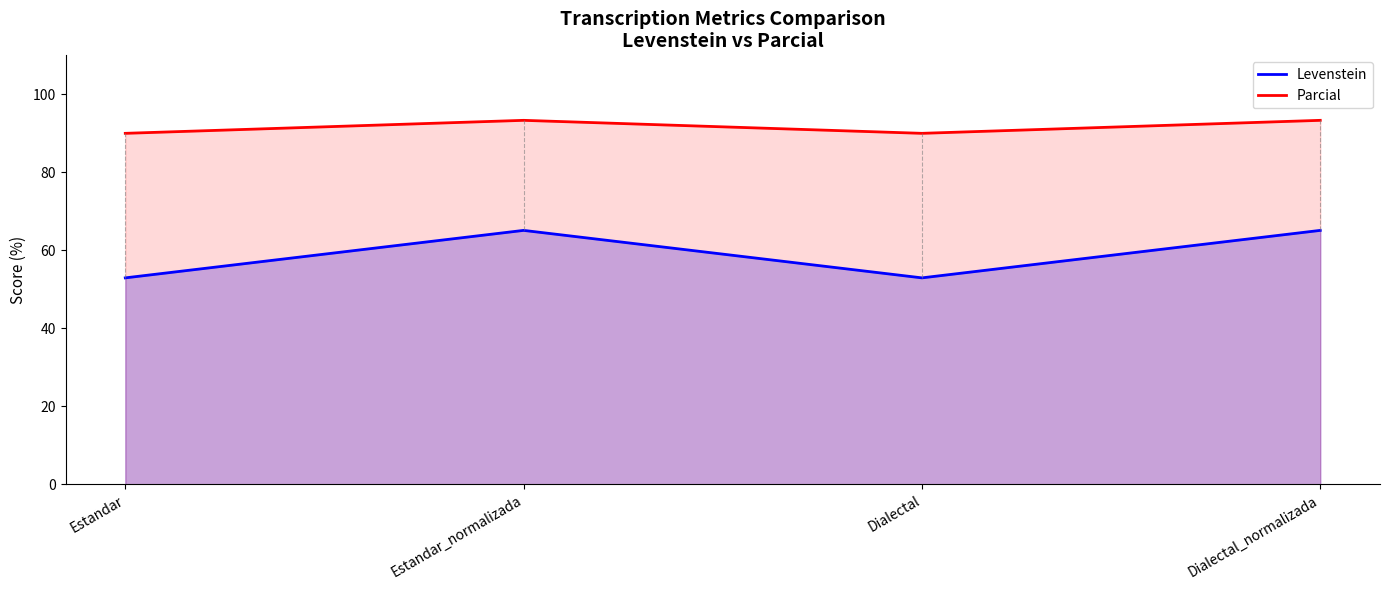

Rank the series by their average value, from highest to lowest.

Parcial, Levenstein